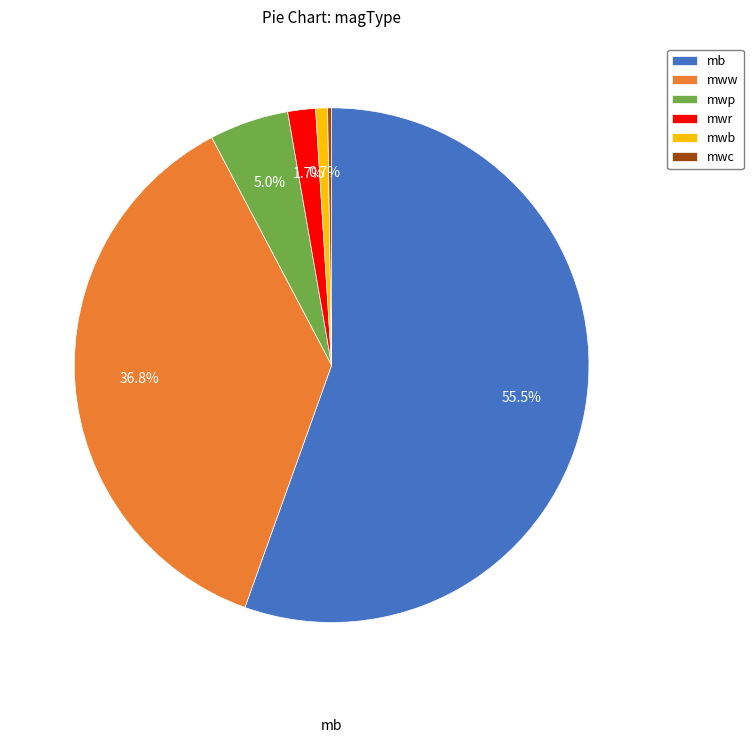

Combined, do mwb and mwp account for over 50%?

No